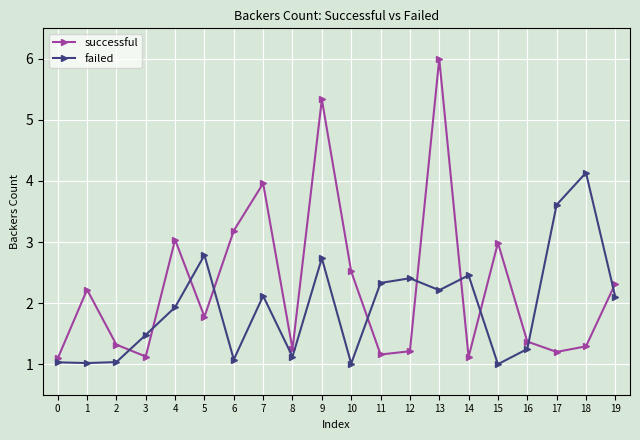

Which label corresponds to the largest value in the chart?

13